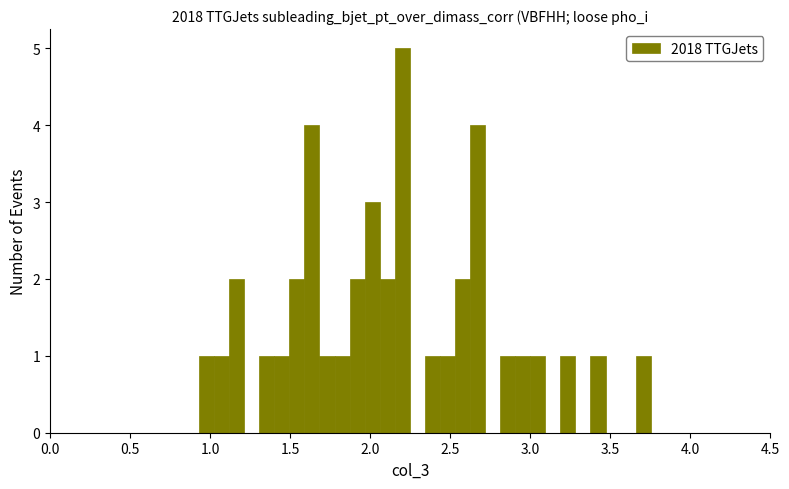

Read against the x-axis, roughly where is the centre of the tallest bar?

2.20